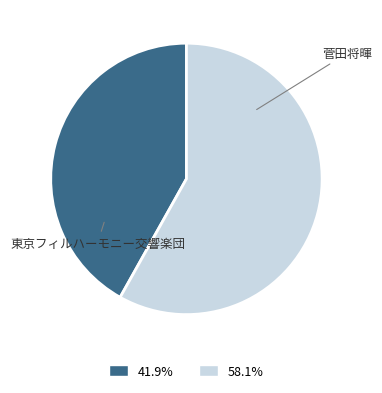

Which slice is the largest?

菅田将暉